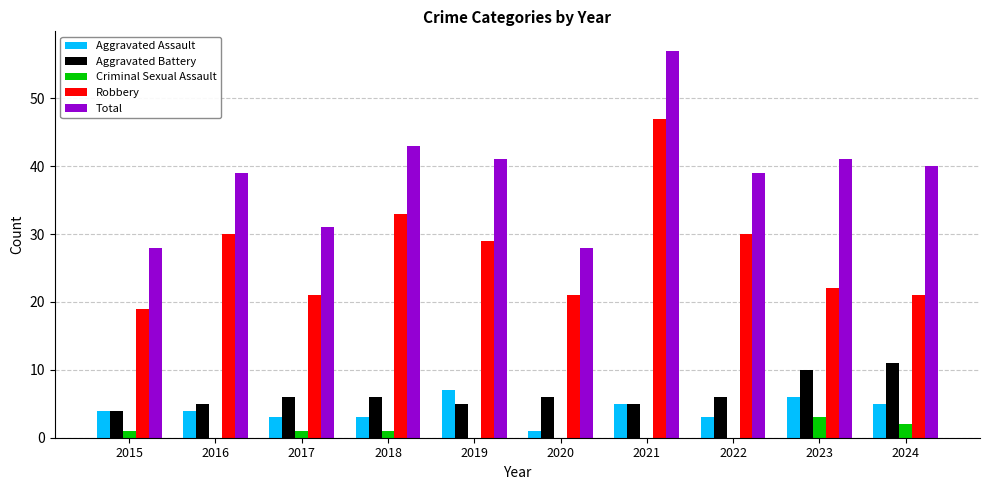

Count the number of categories in the chart.

10